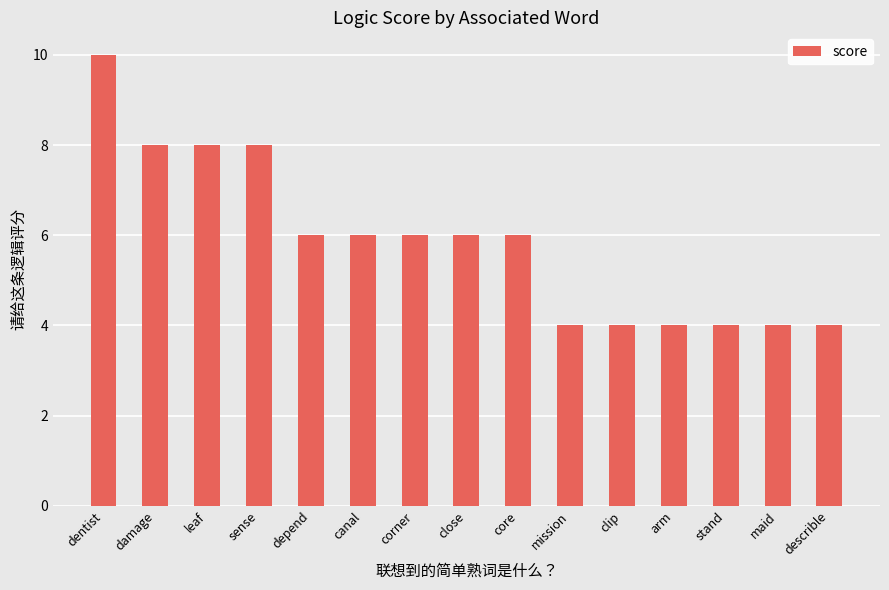

Is it true that the value at sense is 14?

False